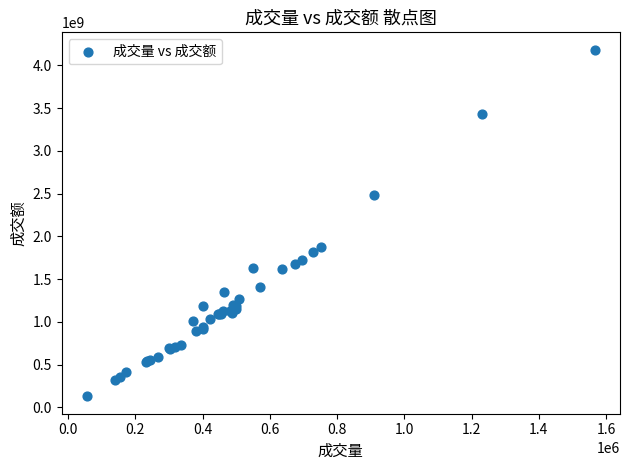

What Y value in the scatter plot is closest to 2156280876?

1879079440